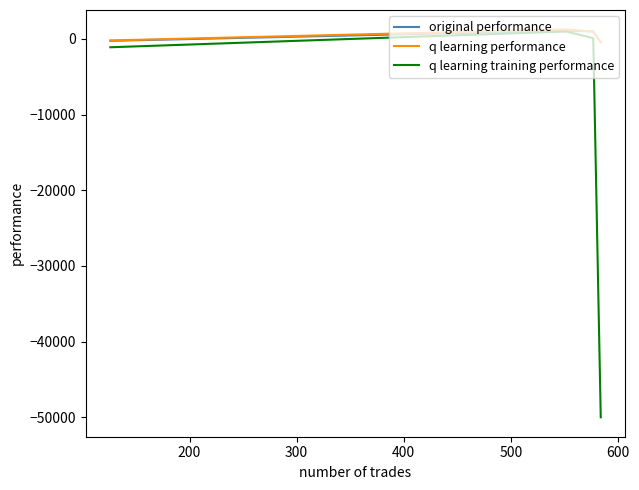

Which series has the largest range (max minus min)?

q learning training performance